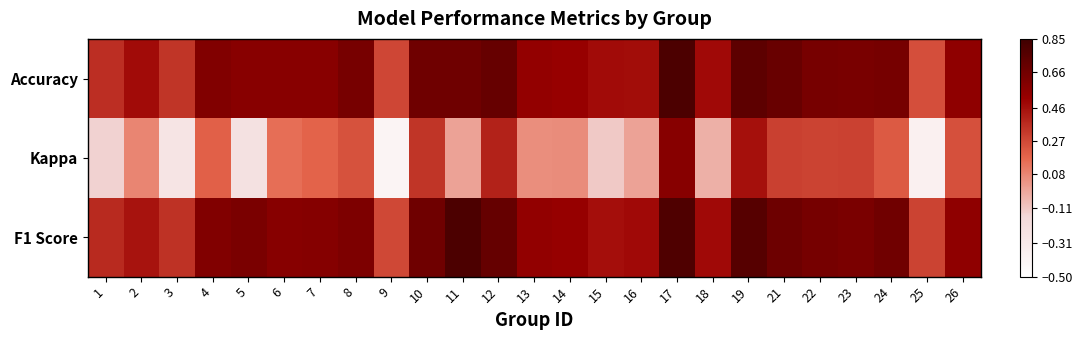

Which label corresponds to the largest value in the chart?

11